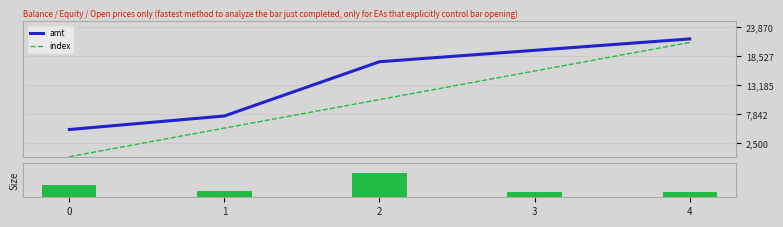

True or false: amt has a value of 5000.0 at 0.

True